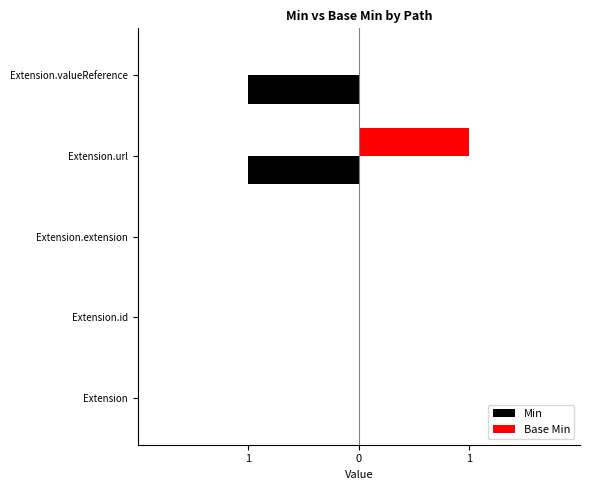

Which series has the largest total across all categories?

Base Min